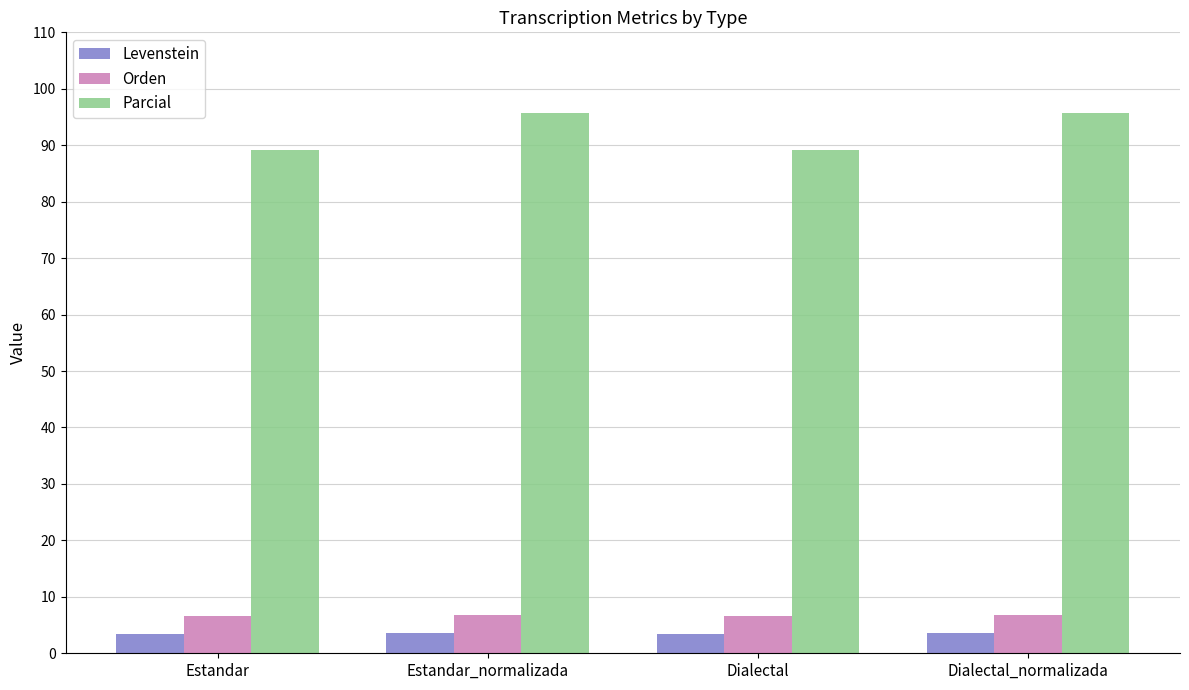

What is the lowest value of the Orden series?

6.7